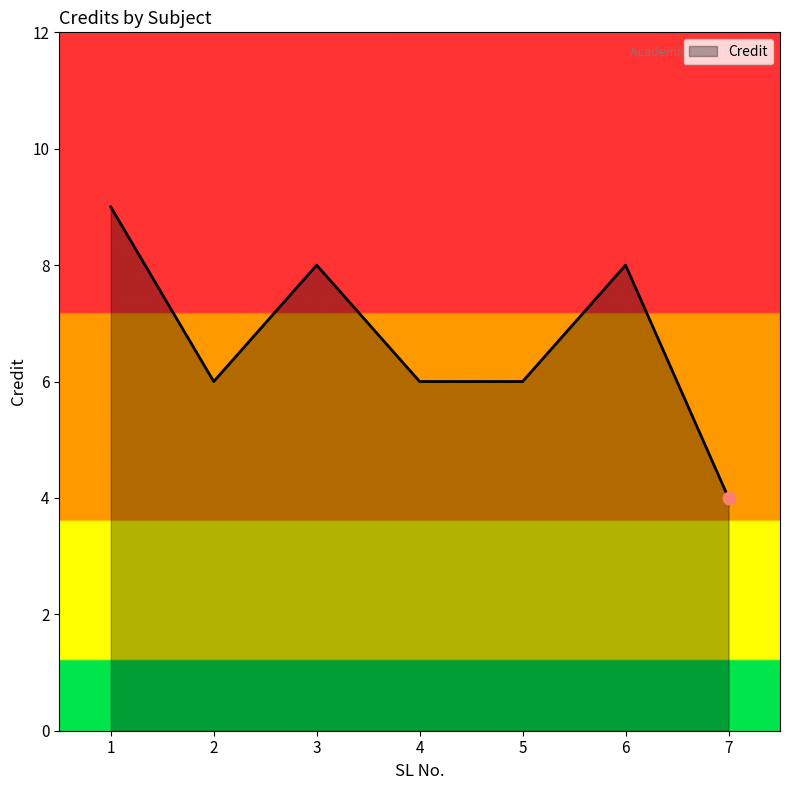

What is the change in value from 2 to 3?

+2